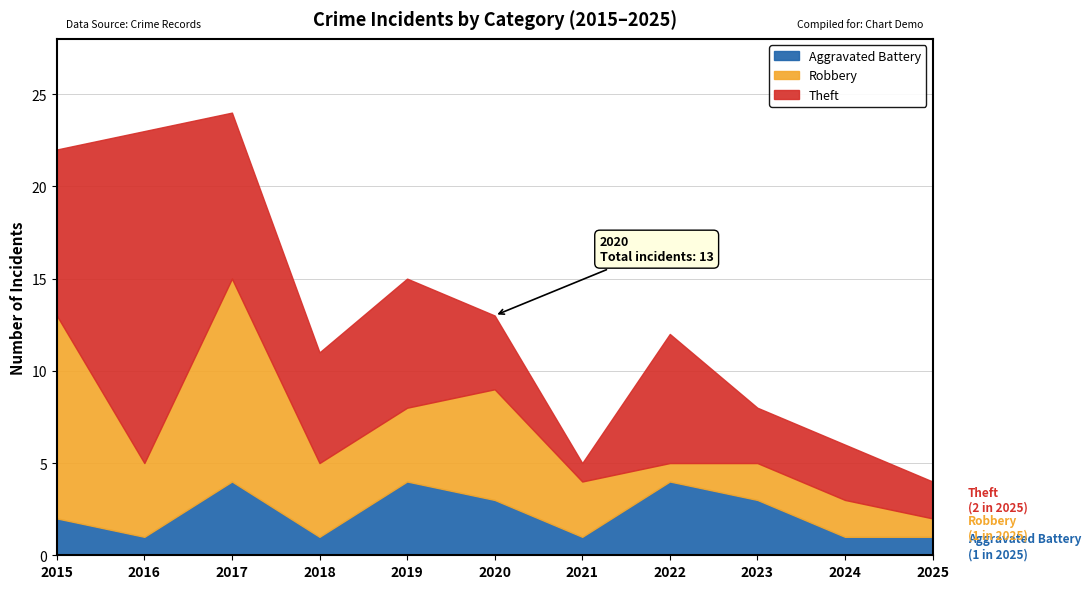

Between which two adjacent categories do Aggravated Battery and Robbery first intersect?

2021 and 2022